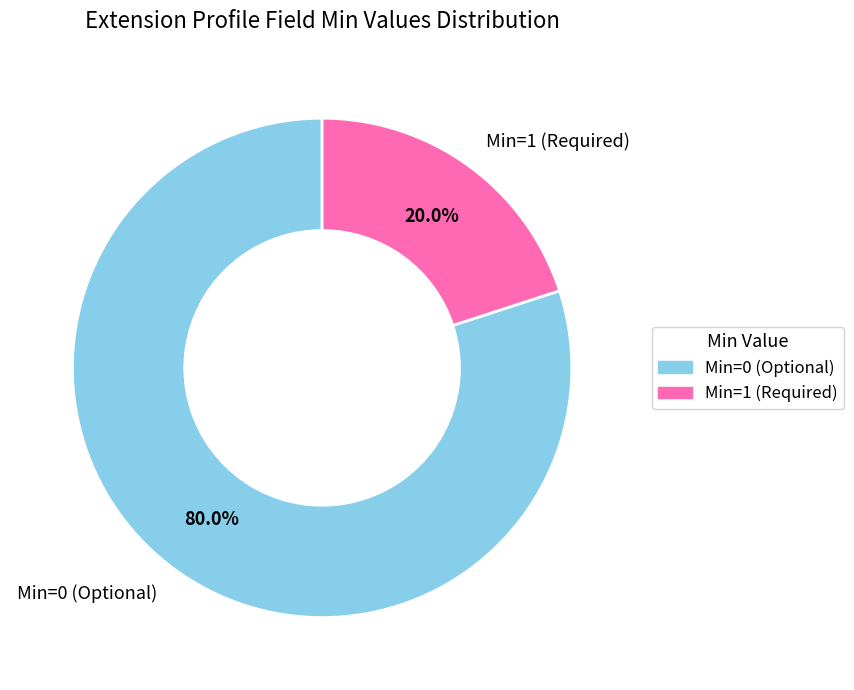

Rank the categories by value from lowest to highest.

Min=1 (Required), Min=0 (Optional)